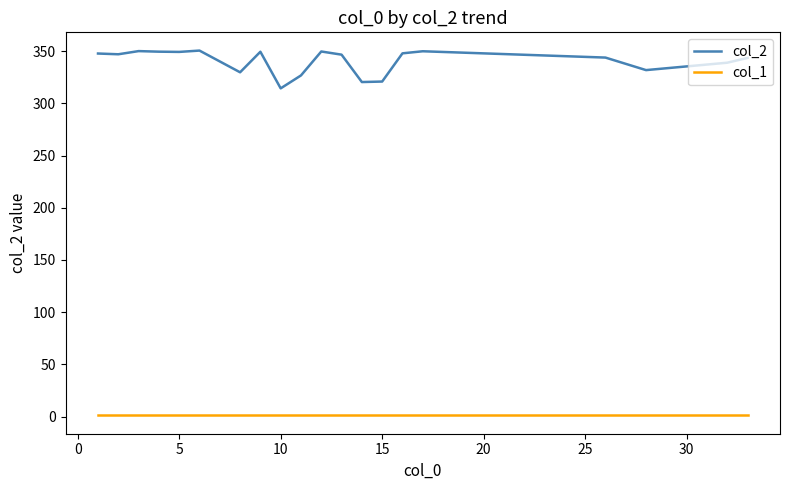

Which series has the largest total across all categories?

col_2